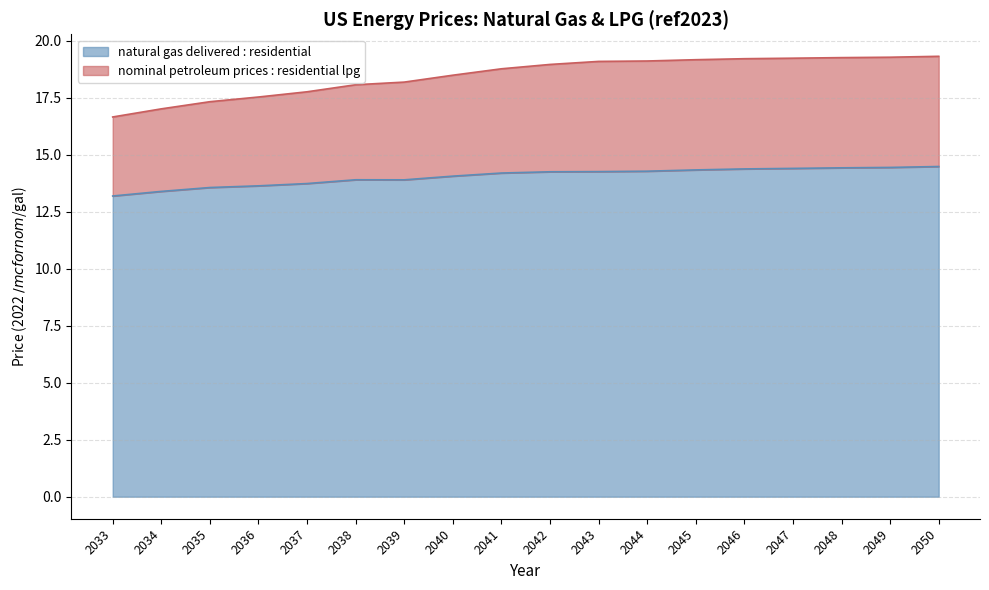

List the labels in order of nominal petroleum prices : residential lpg value, smallest first.

2033, 2034, 2035, 2036, 2037, 2038, 2039, 2040, 2041, 2042, 2043, 2044, 2045, 2046, 2047, 2048, 2049, 2050